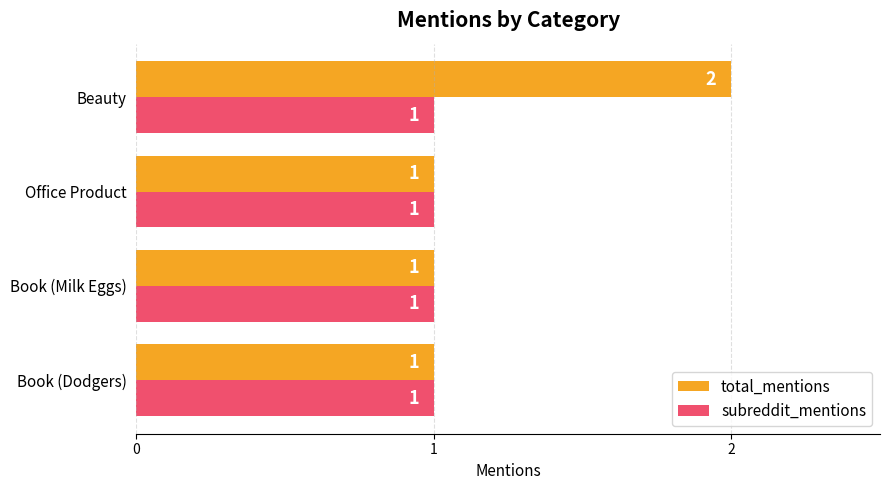

What are all the series names shown in the legend?

total_mentions, subreddit_mentions